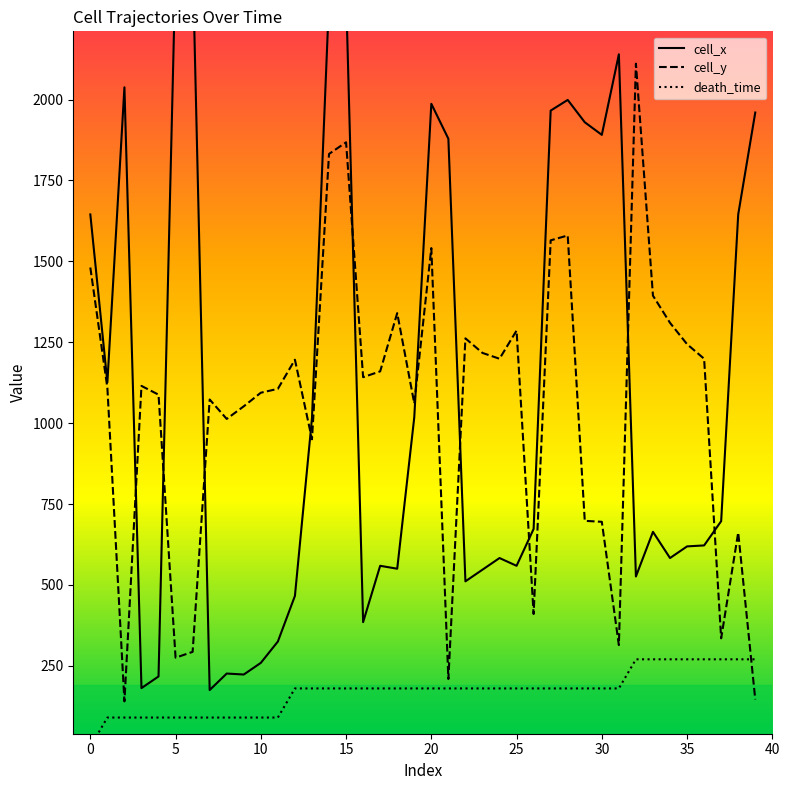

What is the lowest value of the cell_y series?

140